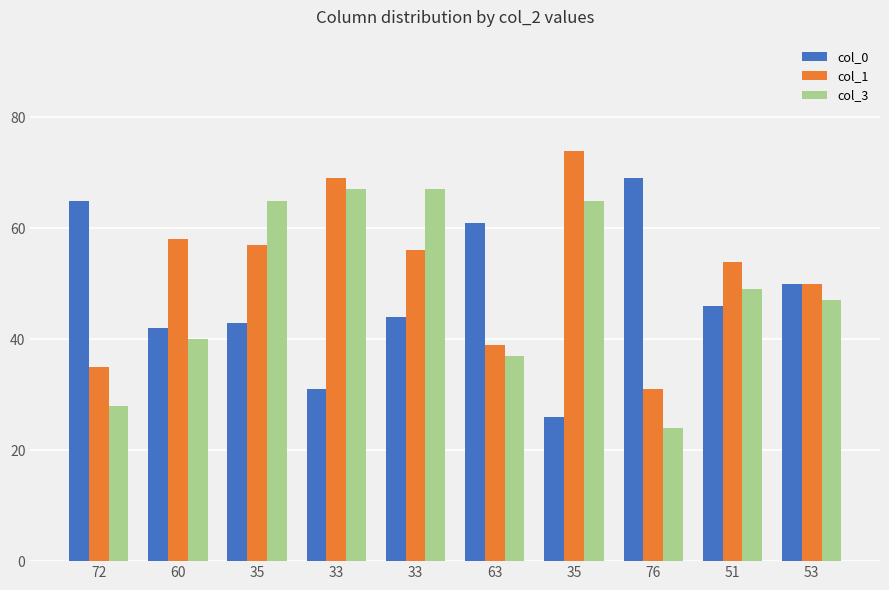

What is the value of the col_3 bar at the 6th from the left?

37